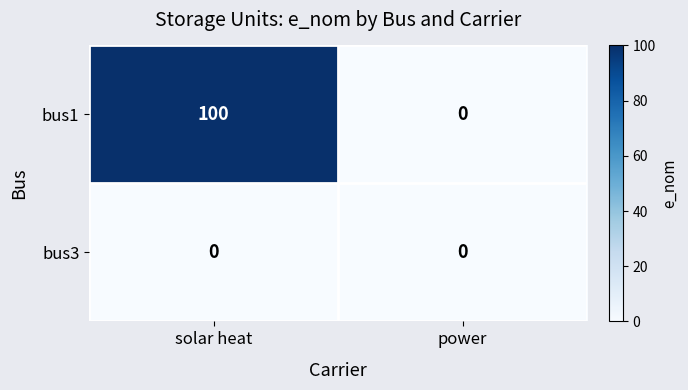

Reading left to right, transcribe all the data shown in this chart.

bus1: 100	0
bus3: 0	0